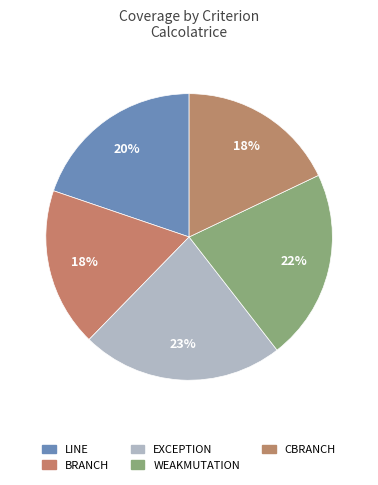

How many segments does this pie chart have?

5